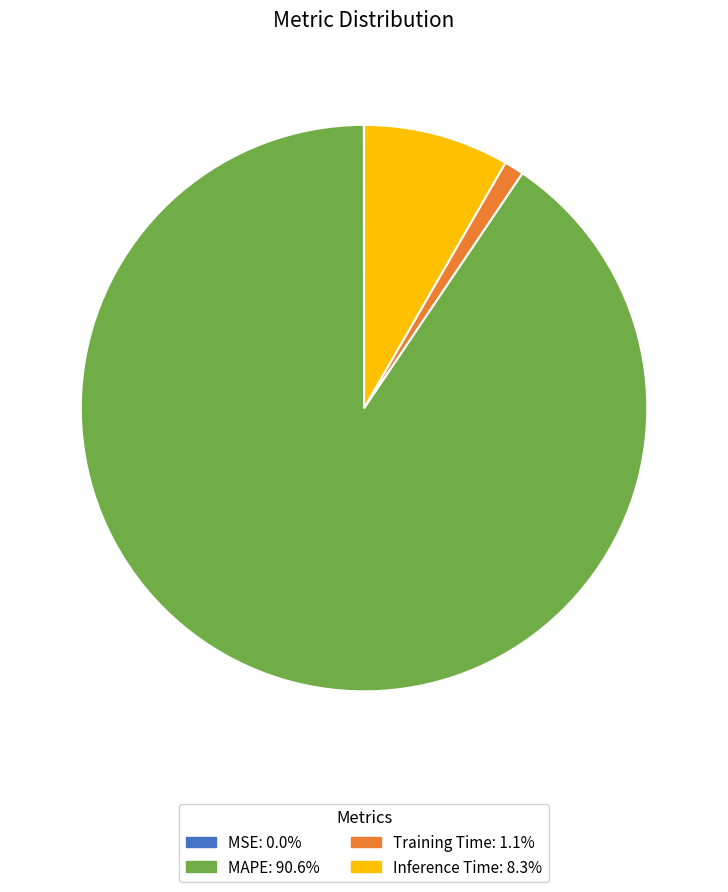

Is there any slice that represents more than half of the pie?

Yes